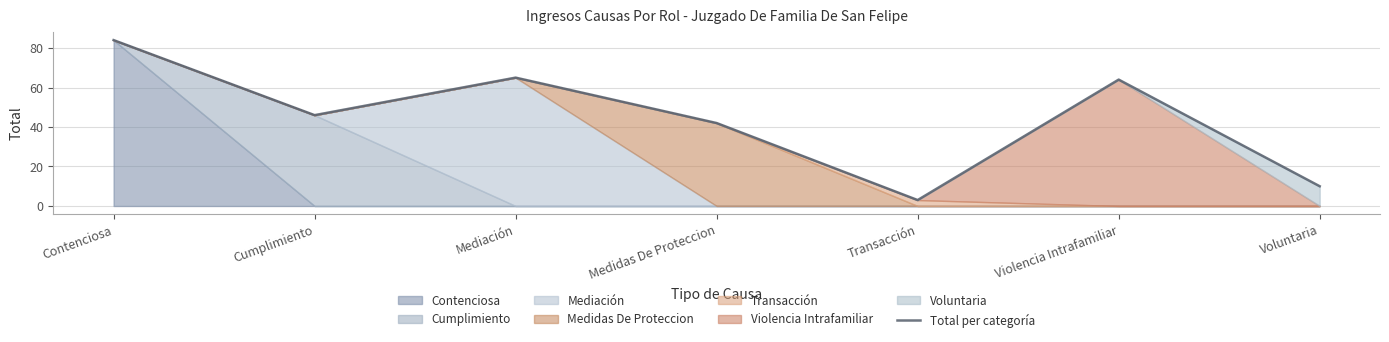

Does the chart have visible grid lines?

Yes